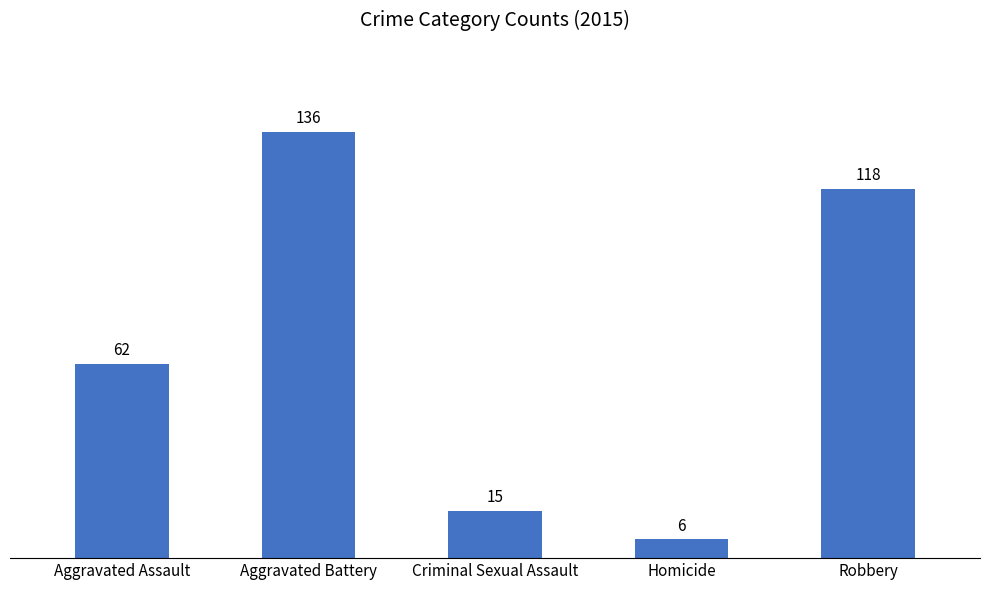

At which label is the value closest to 71?

Aggravated Assault